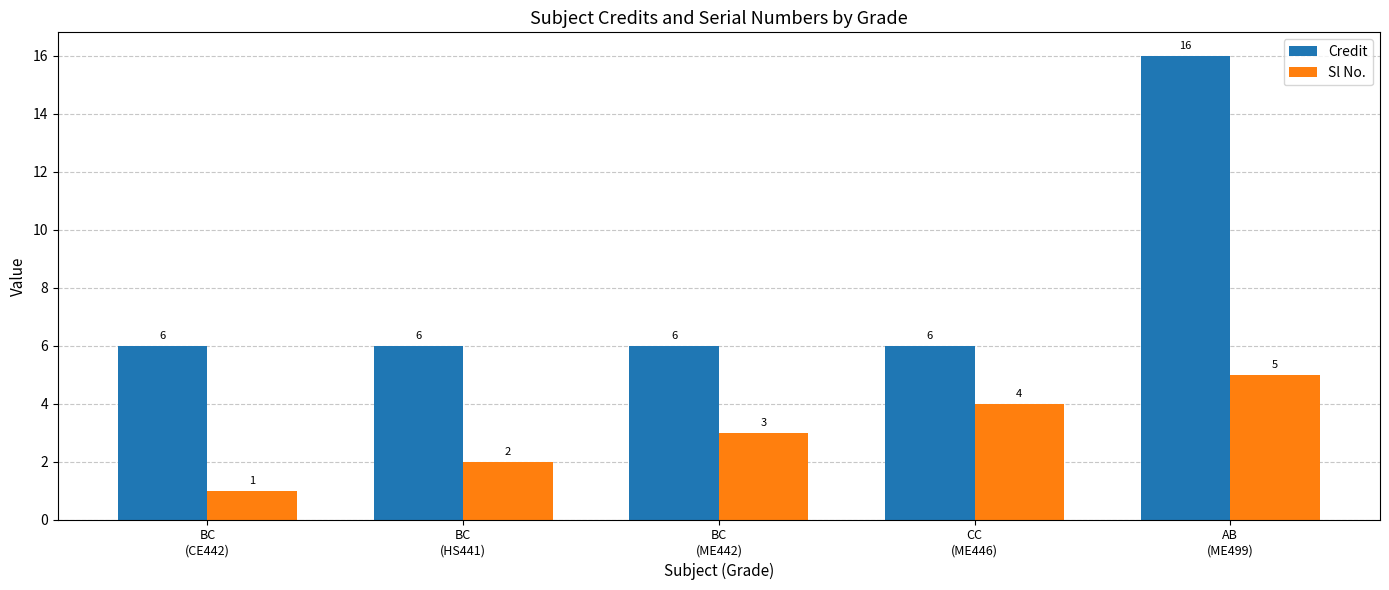

What is the spread (max minus min) of values at BC
(CE442)?

5